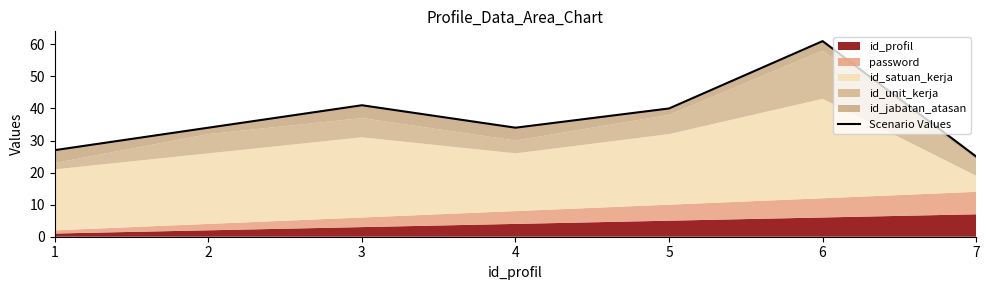

The value at 2 is 45. True or false?

False